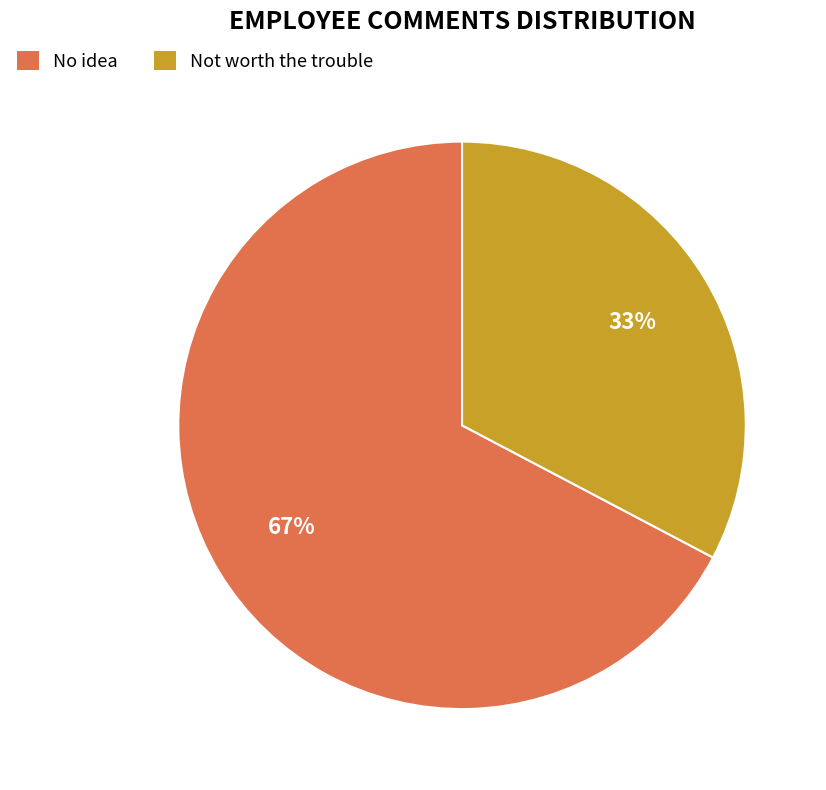

Is the sum of Not worth the trouble and No idea greater than half?

Yes